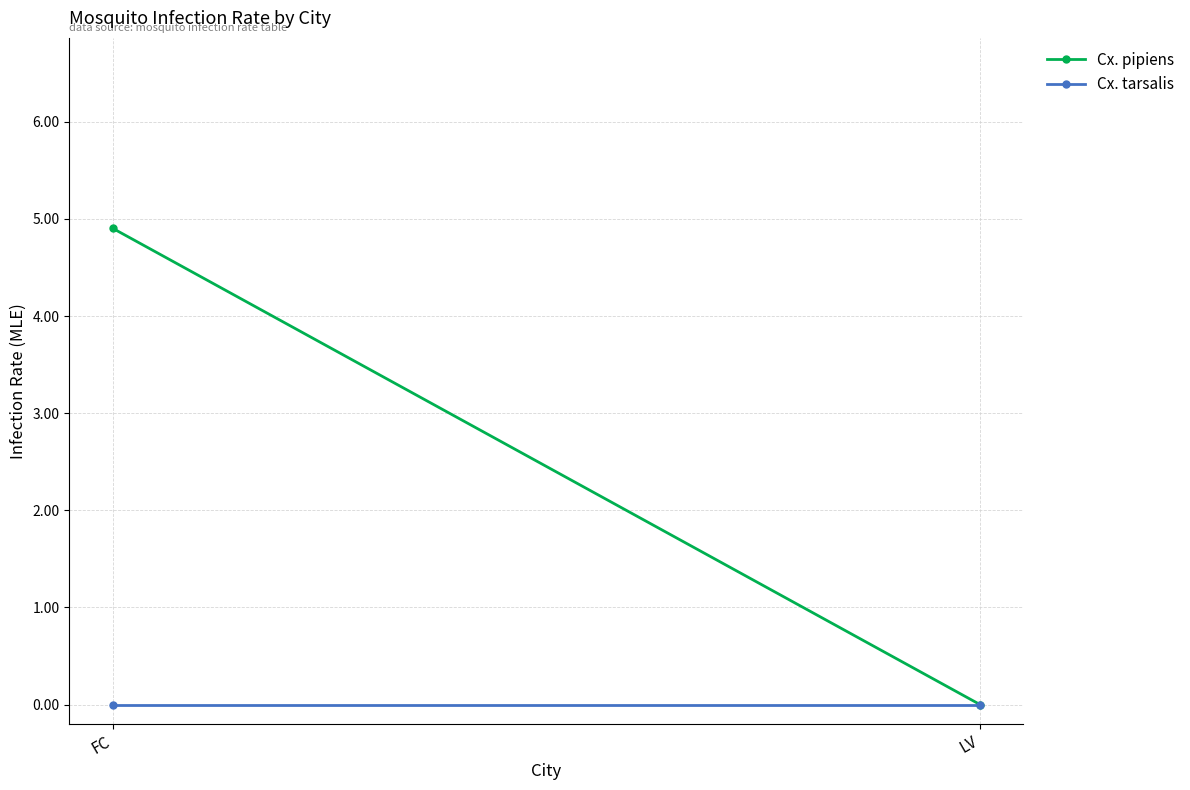

List the series in order of their overall mean, lowest first.

Cx. tarsalis, Cx. pipiens